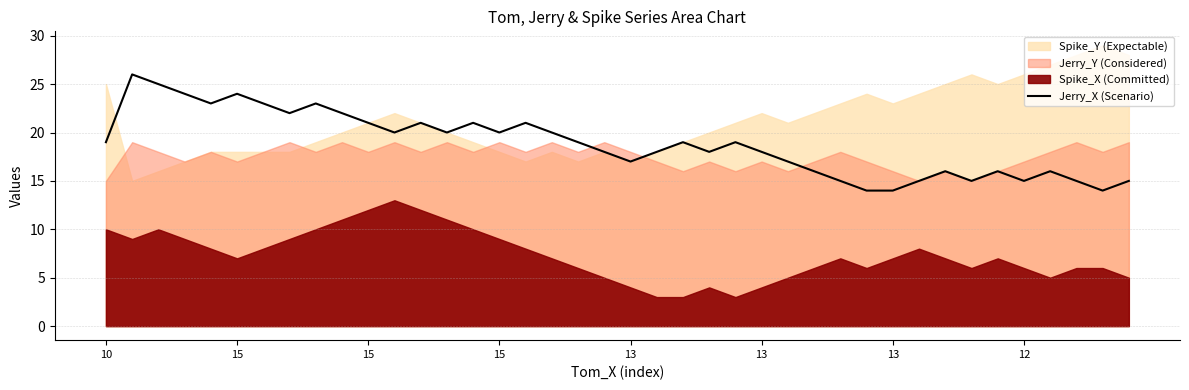

What is the maximum value shown in the chart?

26